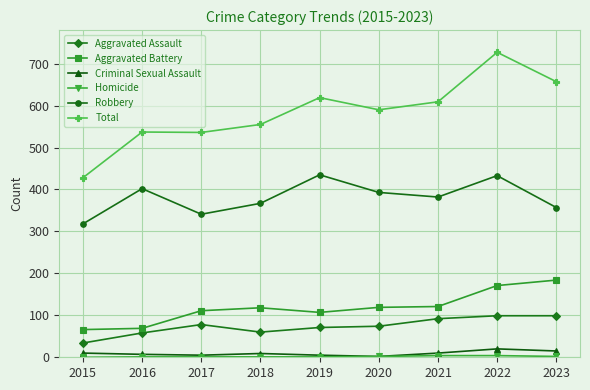

Which series has the widest spread of values?

Total